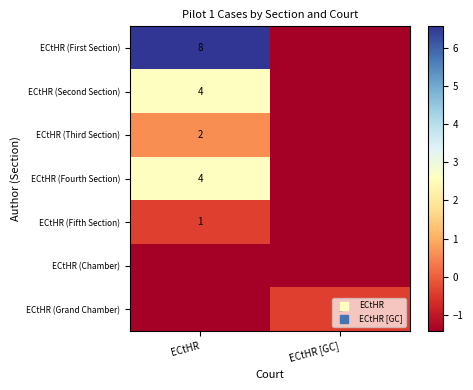

Between ECtHR and ECtHR [GC], which series saw the biggest shift?

ECtHR (First Section)